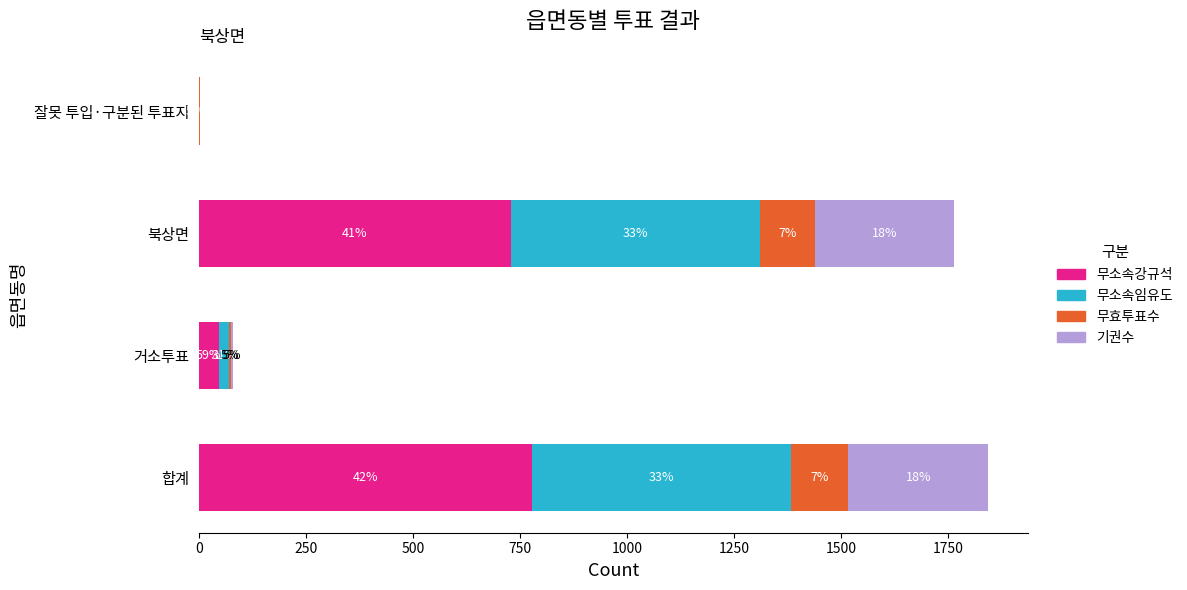

What are all the series names shown in the legend?

무소속강규석, 무소속임유도, 무효투표수, 기권수